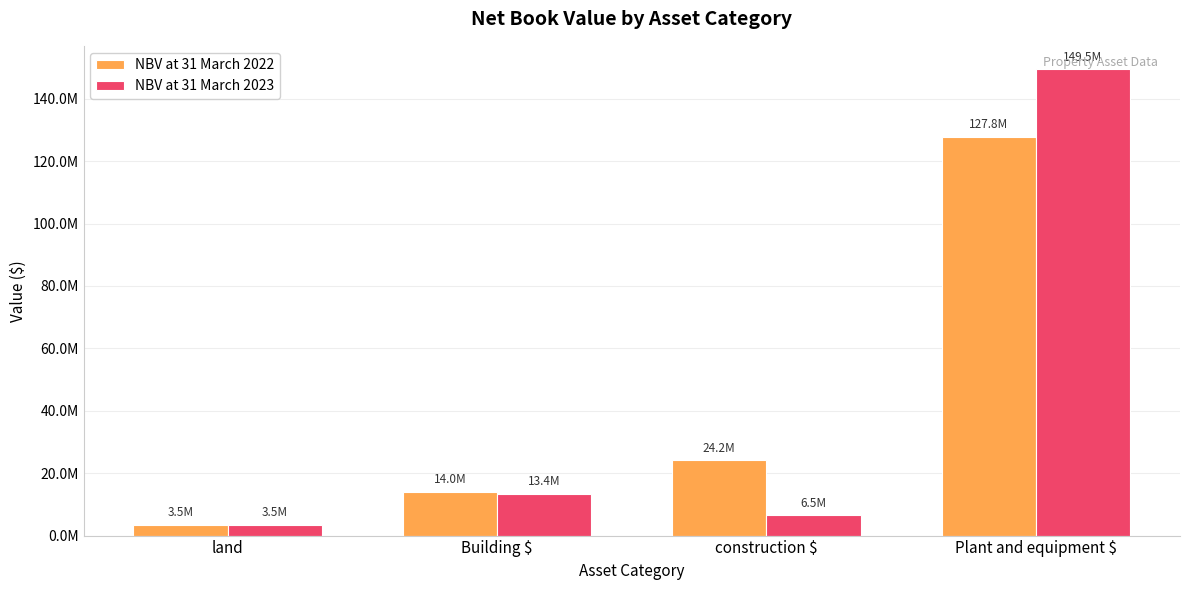

Reading left to right, list all the values displayed in this chart.

NBV at 31 March 2022: land=3548167	Building $=14005912	construction $=24174241	Plant and equipment $=127819795
NBV at 31 March 2023: land=3548167	Building $=13392335	construction $=6471146	Plant and equipment $=149483503